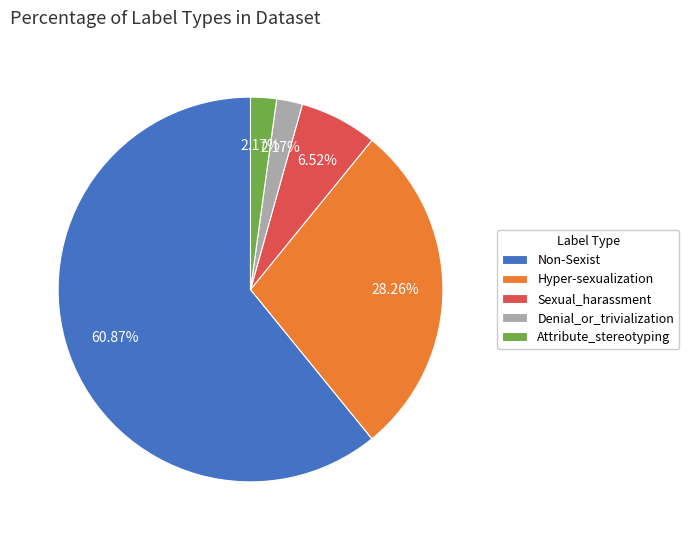

Does Non-Sexist account for over 50% of the chart?

Yes